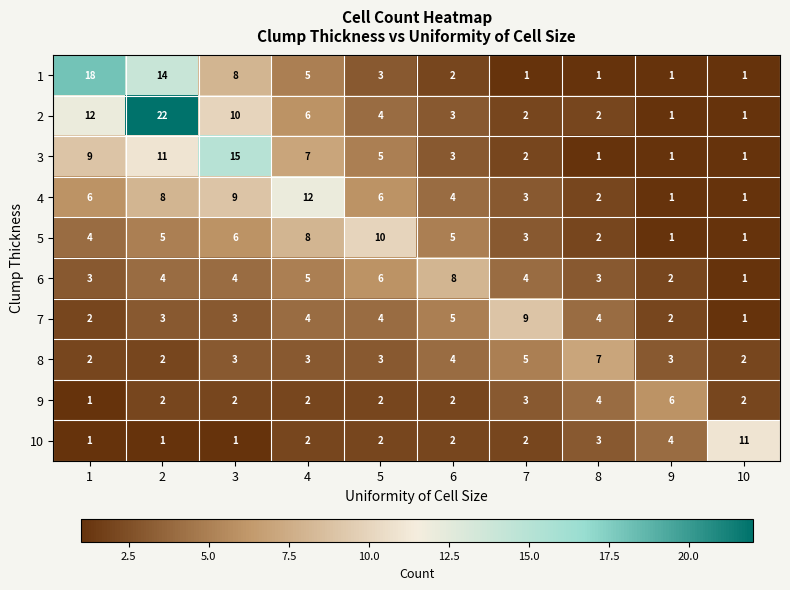

Between 1 and 7, which series saw the biggest shift?

1